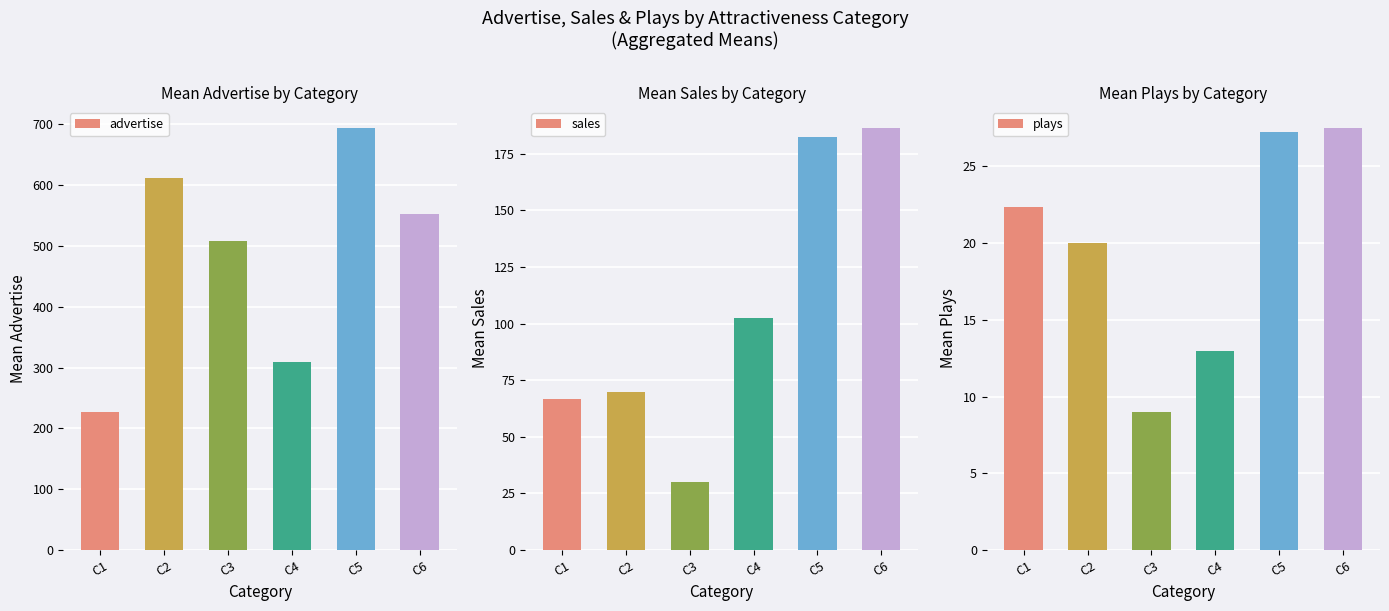

What is the difference between the second highest and minimum values in the plays series?

18.2